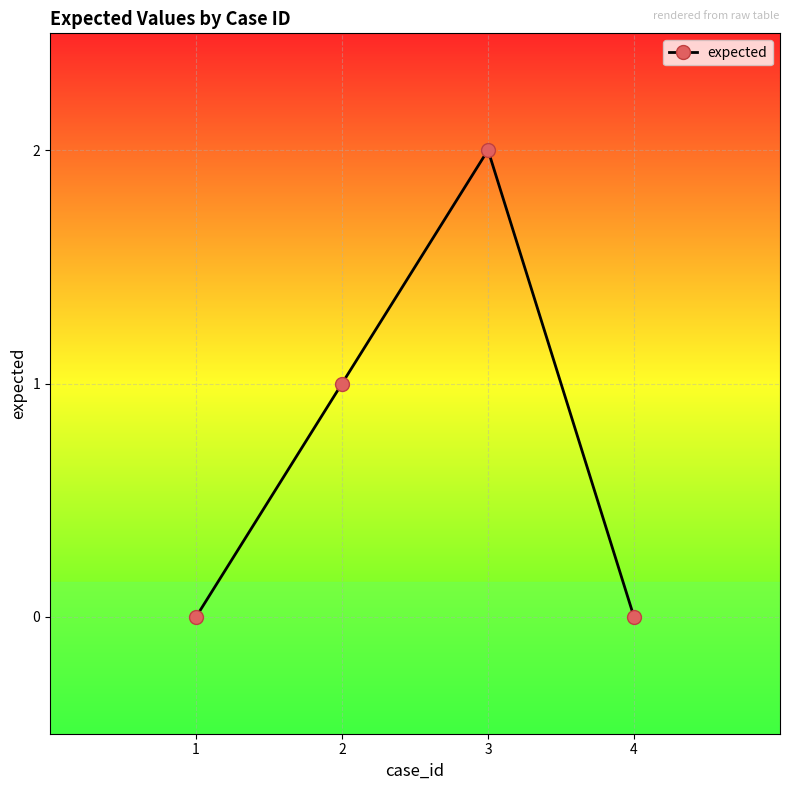

Does the chart have visible grid lines?

Yes